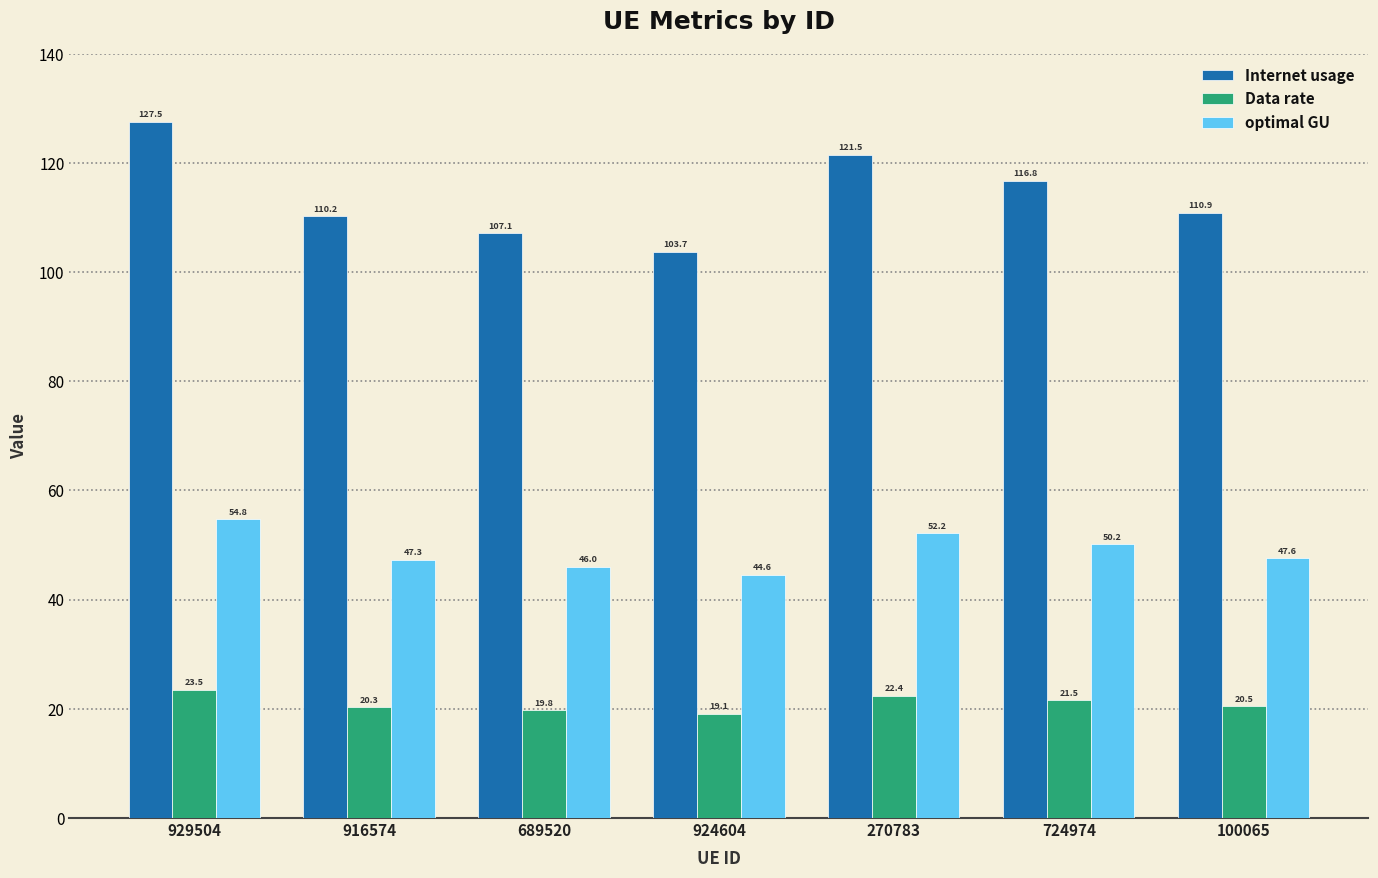

What are all the series names shown in the legend?

Internet usage, Data rate, optimal GU